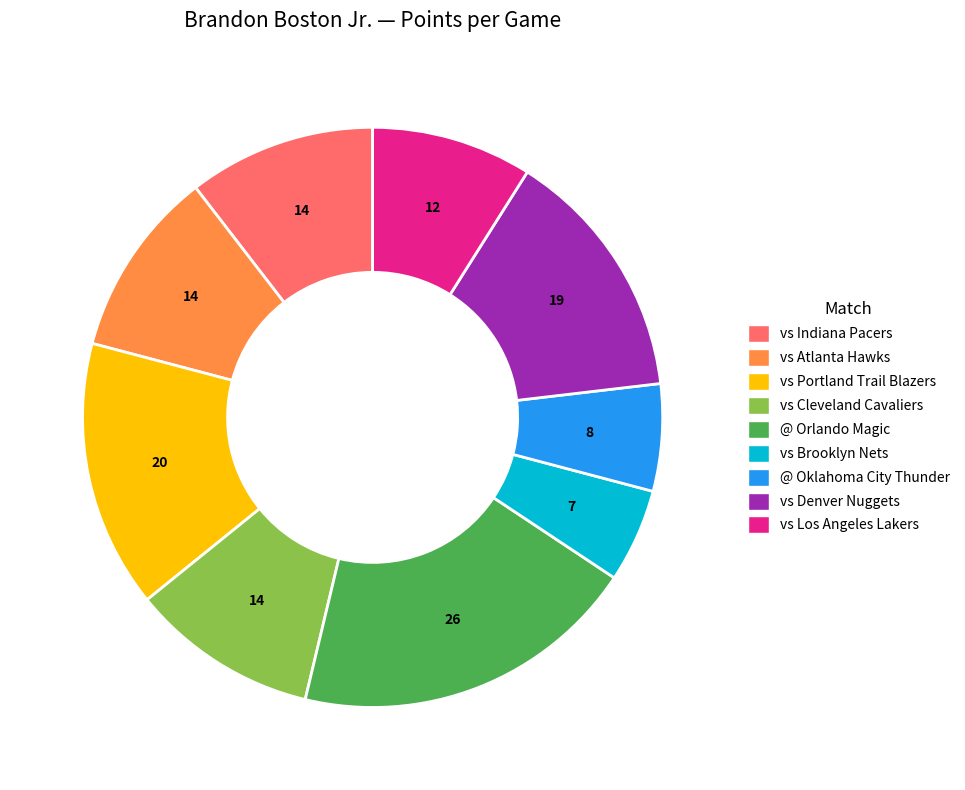

How many slices are in this pie chart?

9